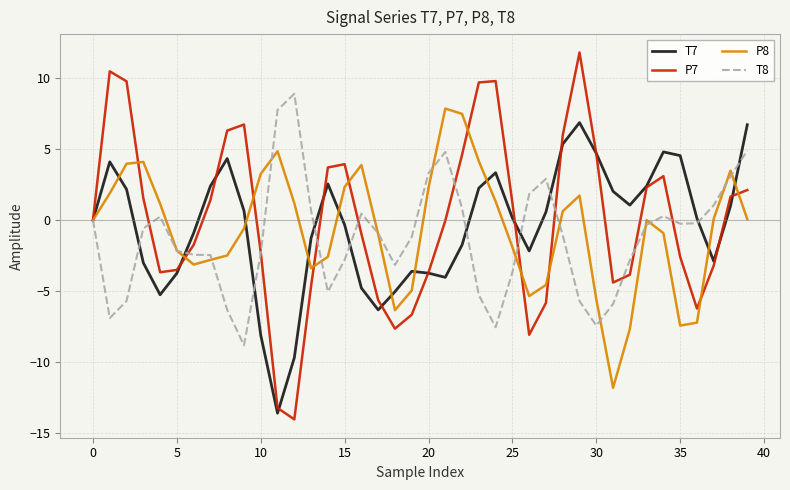

Rank the series by their average value, from highest to lowest.

P7, T7, P8, T8